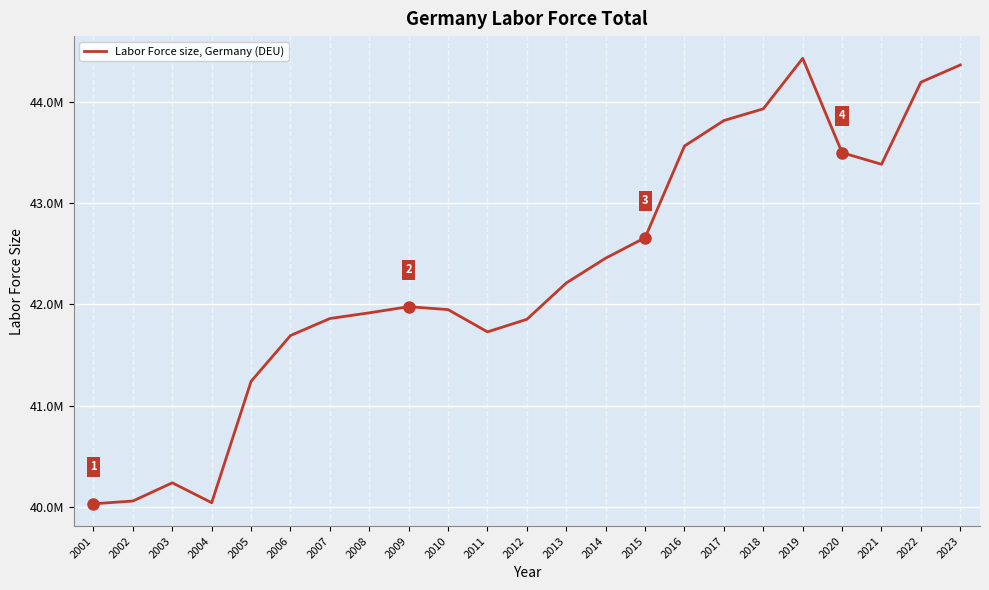

What is the maximum value shown in the chart?

44433744